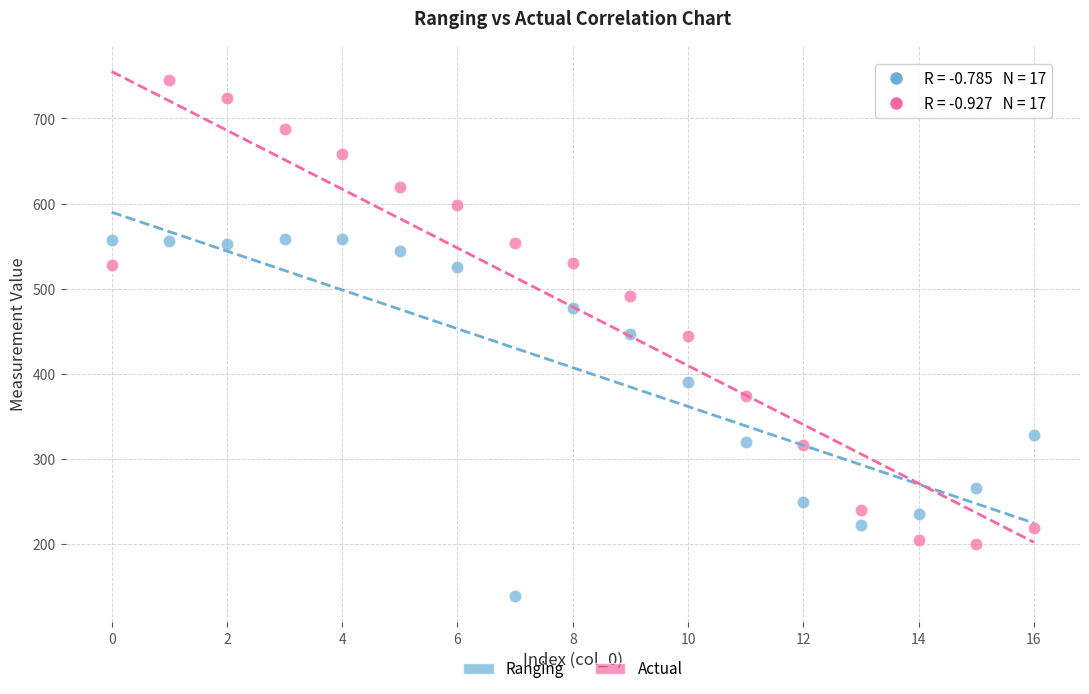

Across all data points, what is the range of Y values (max minus min)?

606.2